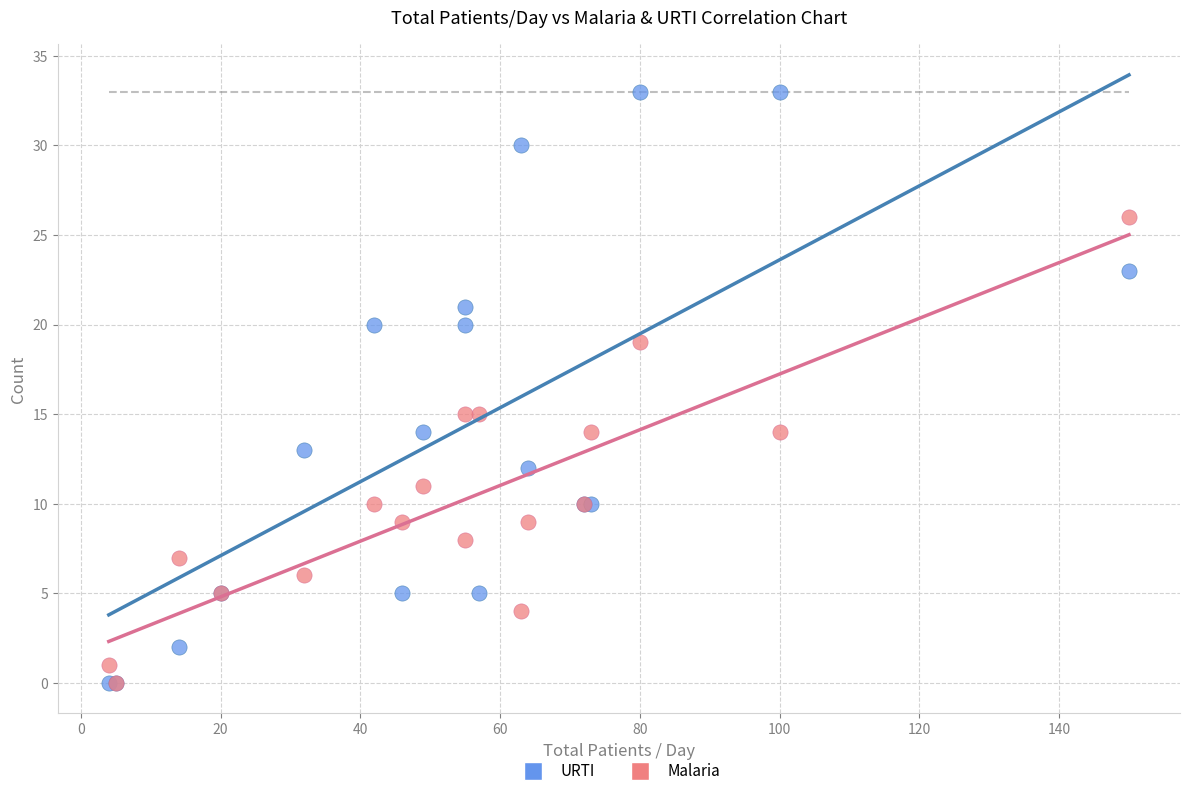

What are all the series names shown in the legend?

URTI, Malaria